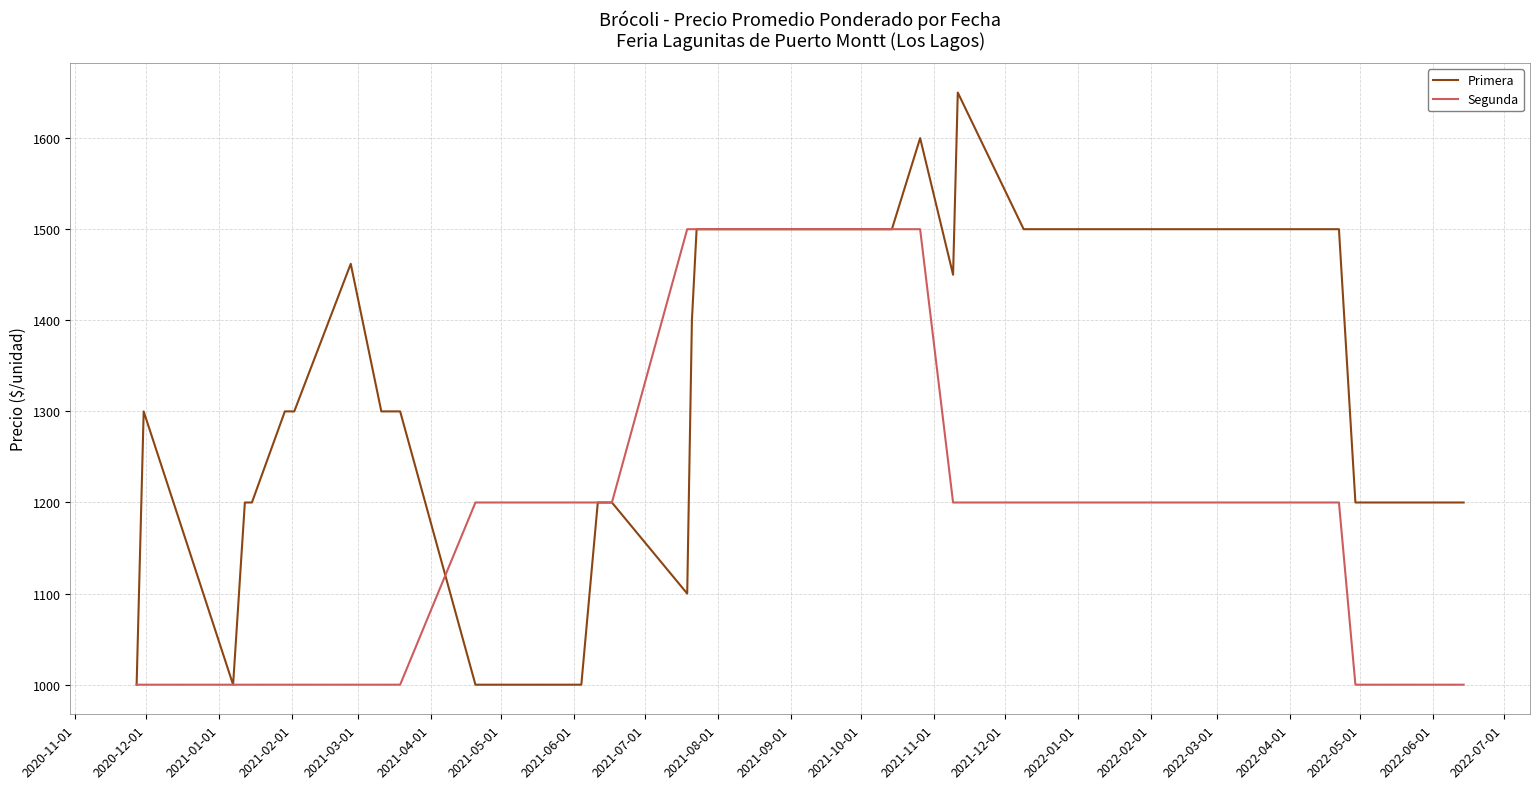

Is this an area chart (filled region under the line)?

No